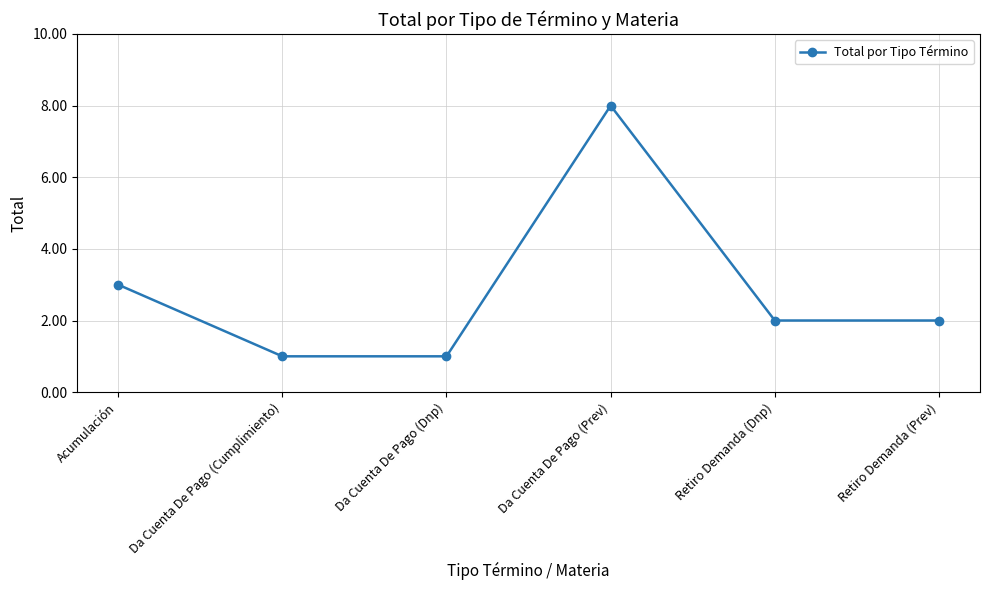

How many categories are shown in the chart?

6